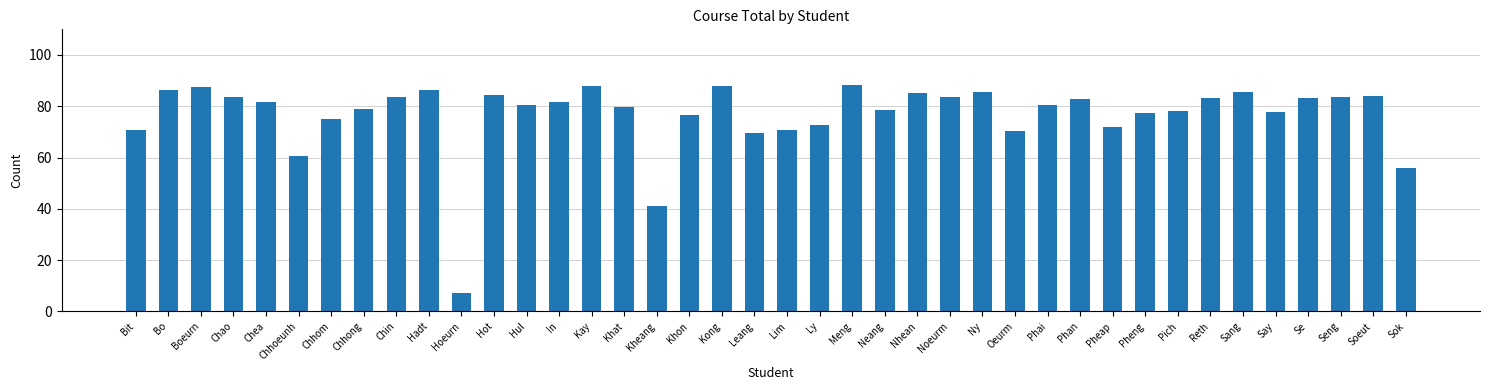

What is the label of the 27th bar from the right?

In